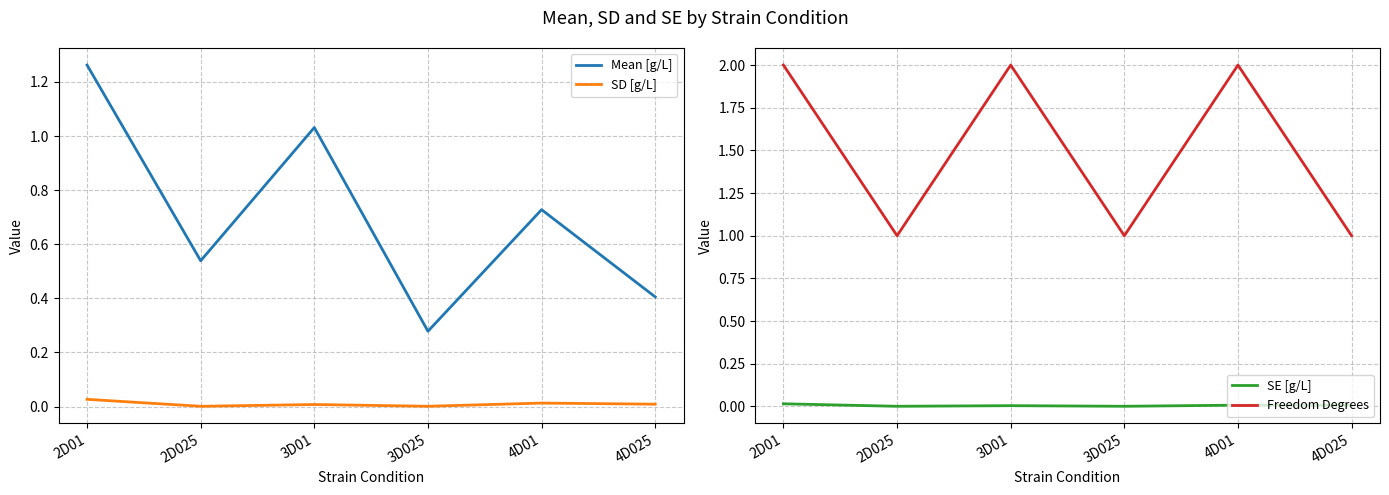

What is the label of the 3rd point from the right?

3D025